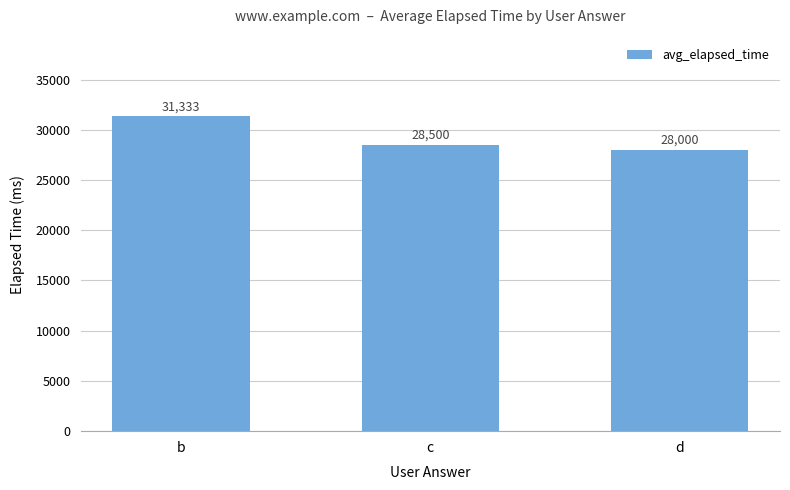

At which category does the chart reach its minimum across all series?

d